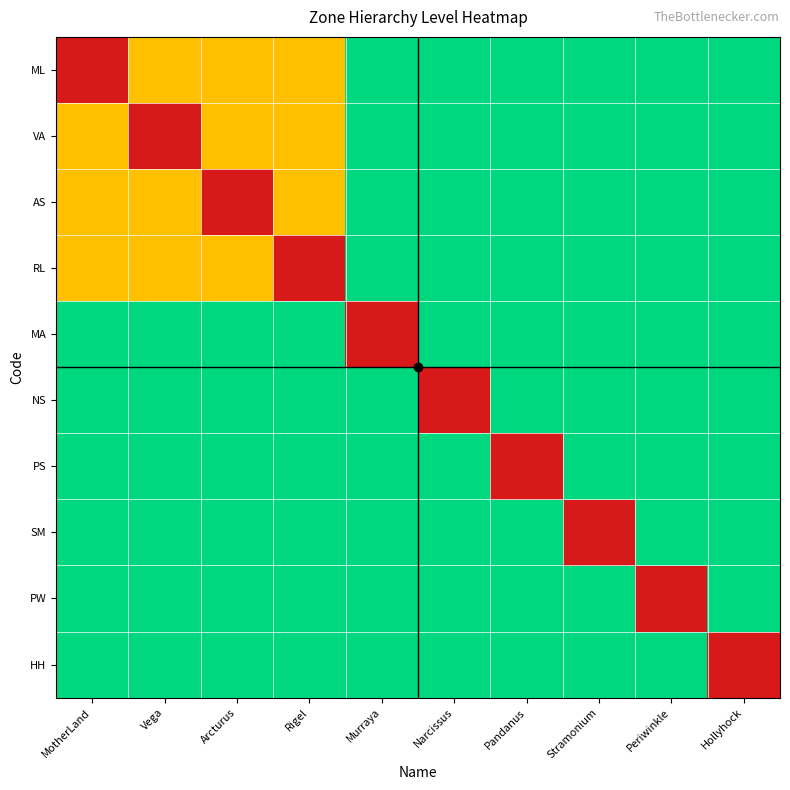

Reading left to right, transcribe all the data shown in this chart.

ML: MotherLand=0	Vega=1	Arcturus=1	Rigel=1	Murraya=2	Narcissus=2	Pandanus=2	Stramonium=2	Periwinkle=2	Hollyhock=2
VA: MotherLand=1	Vega=0	Arcturus=1	Rigel=1	Murraya=2	Narcissus=2	Pandanus=2	Stramonium=2	Periwinkle=2	Hollyhock=2
AS: MotherLand=1	Vega=1	Arcturus=0	Rigel=1	Murraya=2	Narcissus=2	Pandanus=2	Stramonium=2	Periwinkle=2	Hollyhock=2
RL: MotherLand=1	Vega=1	Arcturus=1	Rigel=0	Murraya=2	Narcissus=2	Pandanus=2	Stramonium=2	Periwinkle=2	Hollyhock=2
MA: MotherLand=2	Vega=2	Arcturus=2	Rigel=2	Murraya=0	Narcissus=2	Pandanus=2	Stramonium=2	Periwinkle=2	Hollyhock=2
NS: MotherLand=2	Vega=2	Arcturus=2	Rigel=2	Murraya=2	Narcissus=0	Pandanus=2	Stramonium=2	Periwinkle=2	Hollyhock=2
PS: MotherLand=2	Vega=2	Arcturus=2	Rigel=2	Murraya=2	Narcissus=2	Pandanus=0	Stramonium=2	Periwinkle=2	Hollyhock=2
SM: MotherLand=2	Vega=2	Arcturus=2	Rigel=2	Murraya=2	Narcissus=2	Pandanus=2	Stramonium=0	Periwinkle=2	Hollyhock=2
PW: MotherLand=2	Vega=2	Arcturus=2	Rigel=2	Murraya=2	Narcissus=2	Pandanus=2	Stramonium=2	Periwinkle=0	Hollyhock=2
HH: MotherLand=2	Vega=2	Arcturus=2	Rigel=2	Murraya=2	Narcissus=2	Pandanus=2	Stramonium=2	Periwinkle=2	Hollyhock=0